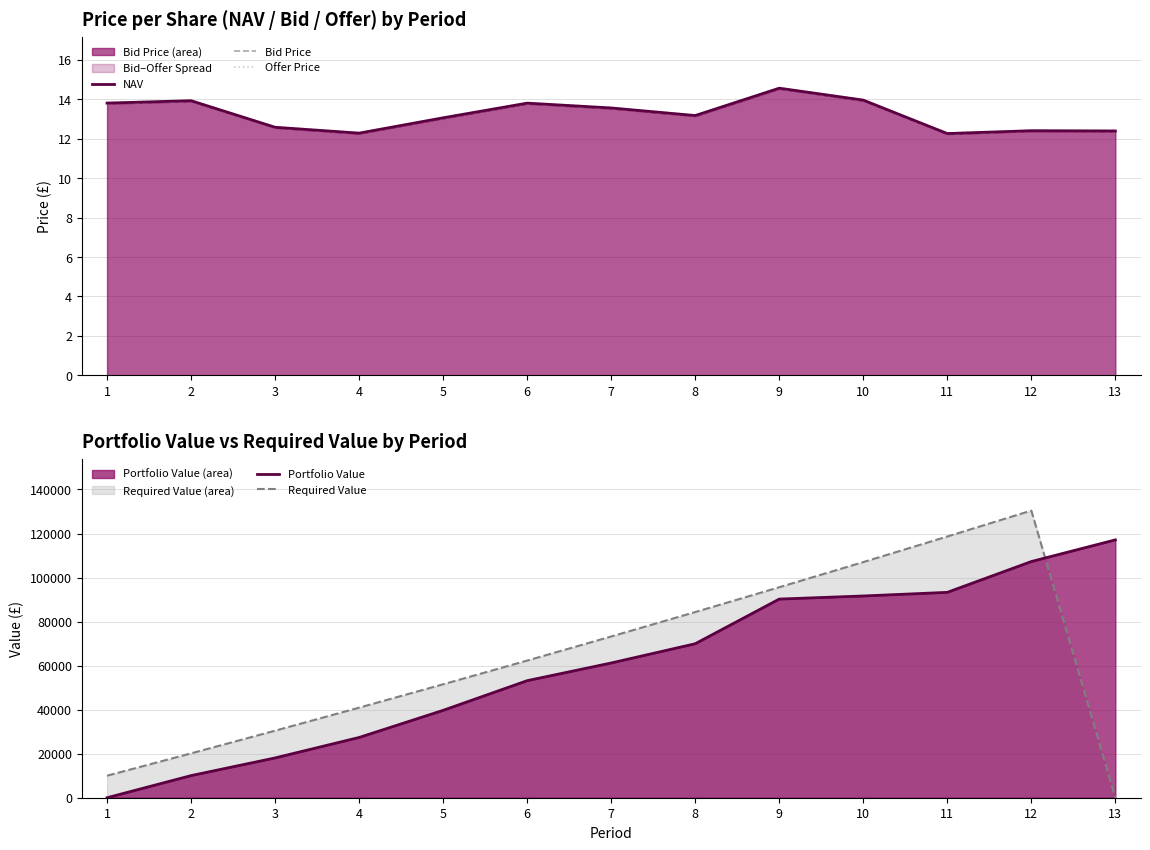

At which category is the sum across all series the highest?

12